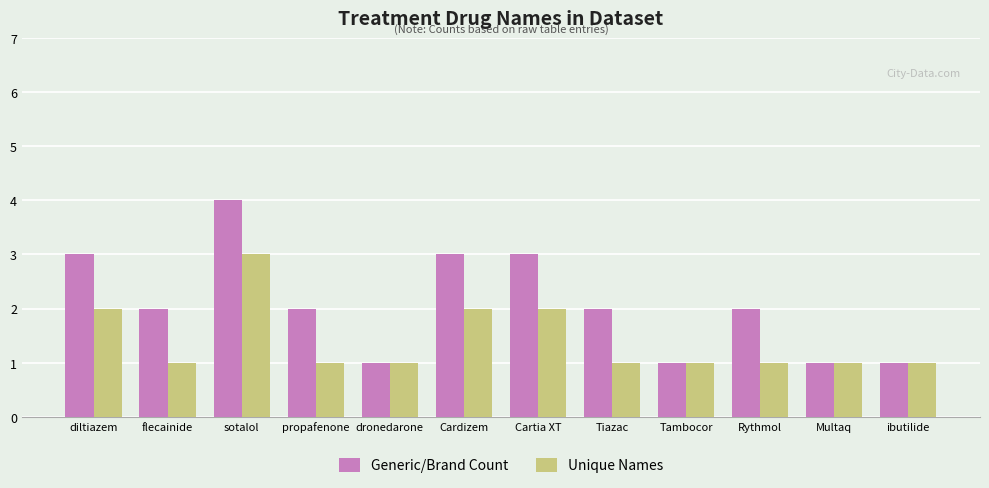

What is the label of the 9th bar from the right?

propafenone